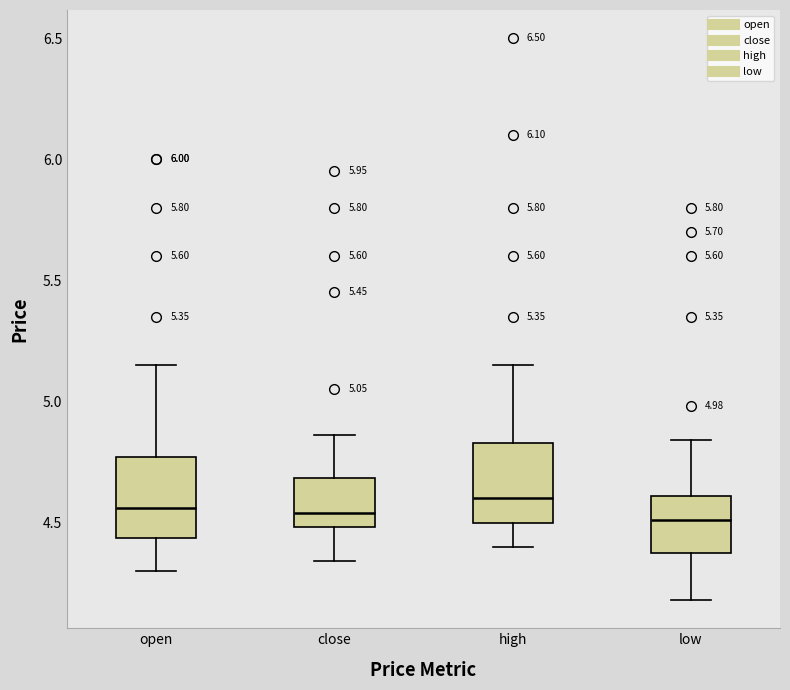

Where is the upper edge of the box for high on the y-axis? The values are not printed on the chart, so give them approximately, as read against the axis.

4.85